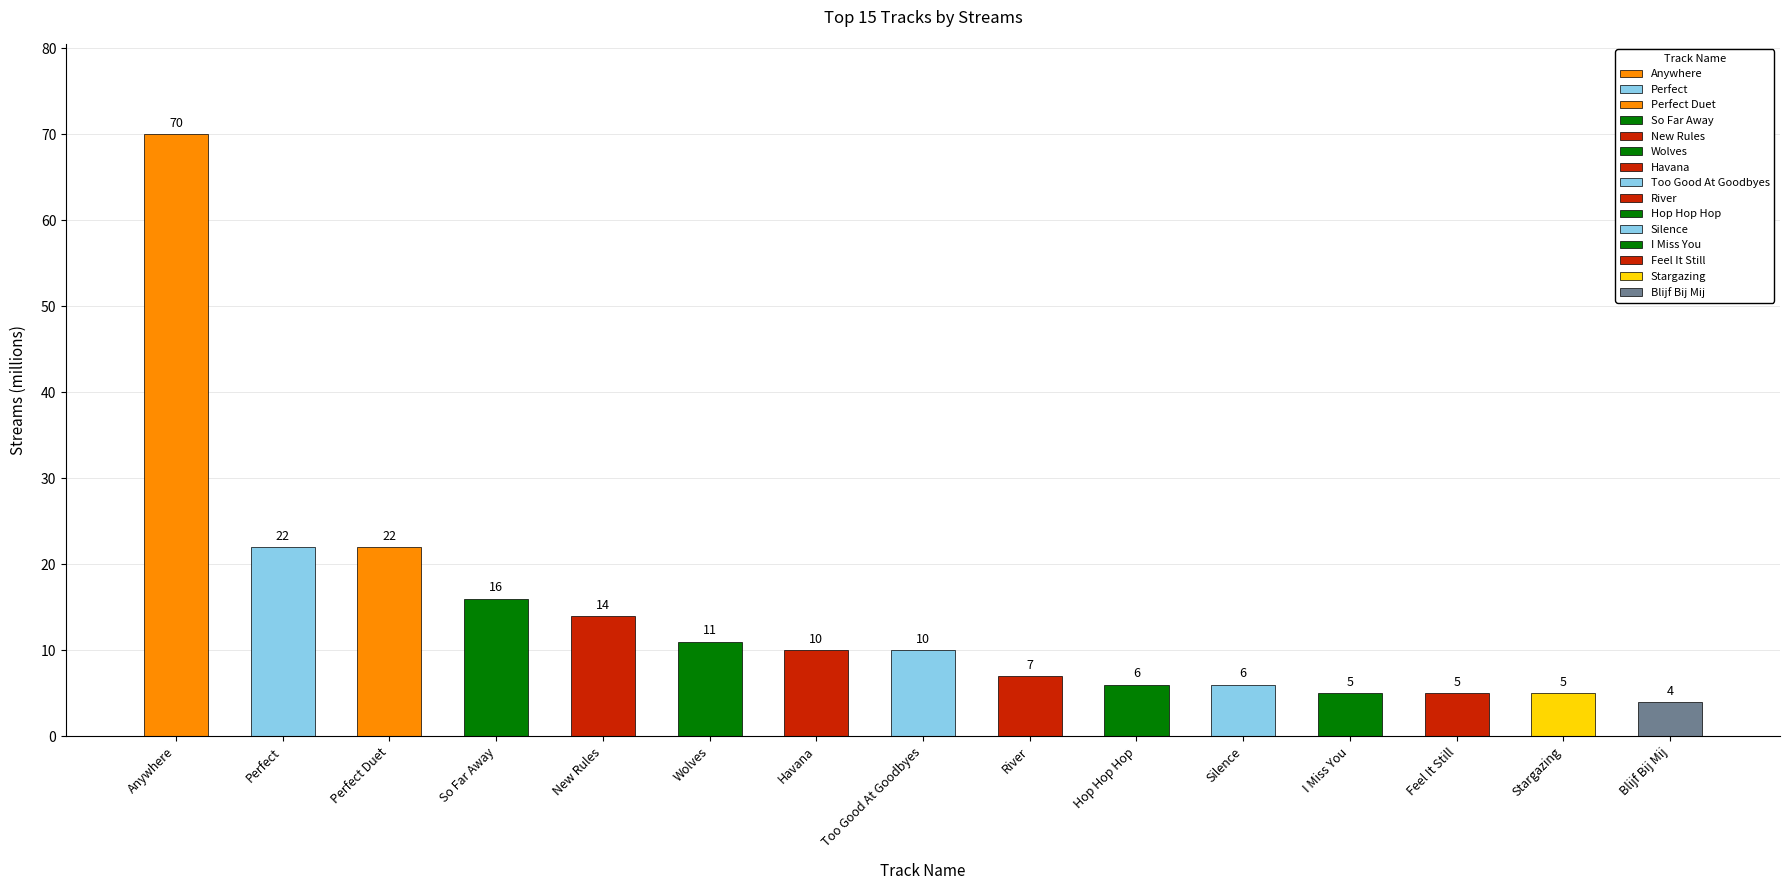

Reading left to right, transcribe all the data shown in this chart.

70	22	22	16	14	11	10	10	7	6	6	5	5	5	4